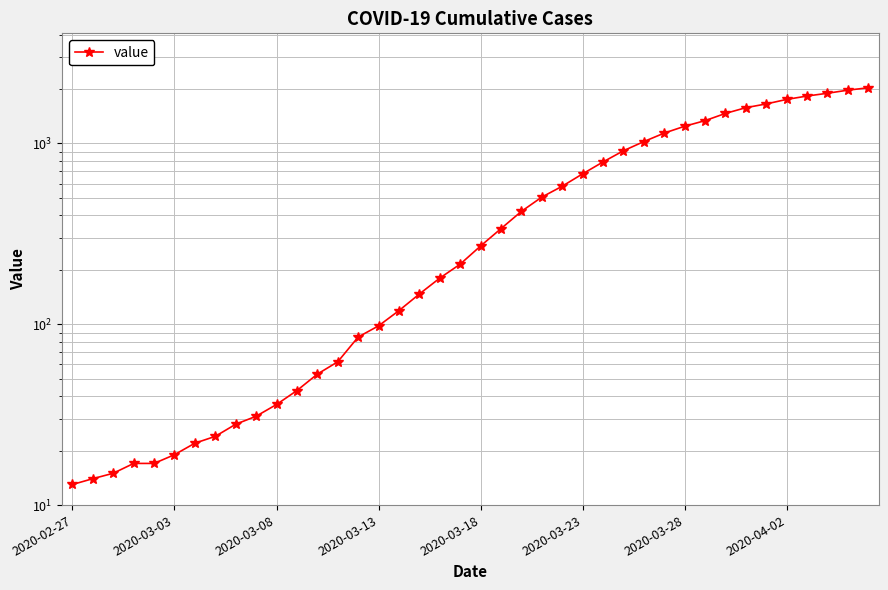

Approximately how many times larger is the value at 11 compared to 21?

0.1